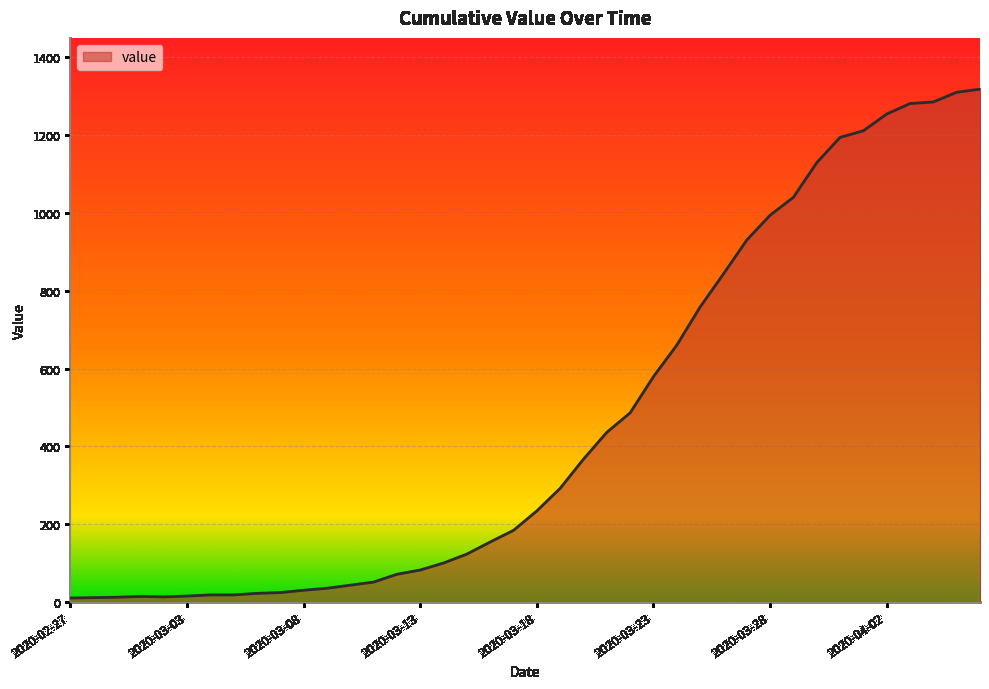

What is the maximum value shown in the chart?

1318